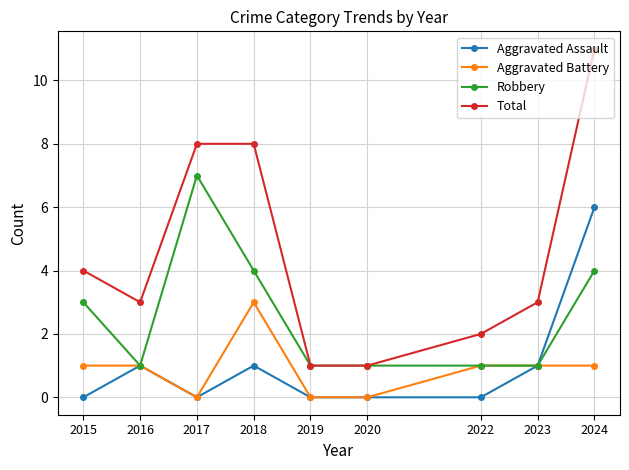

True or false: Aggravated Battery and Total cross at least once.

False